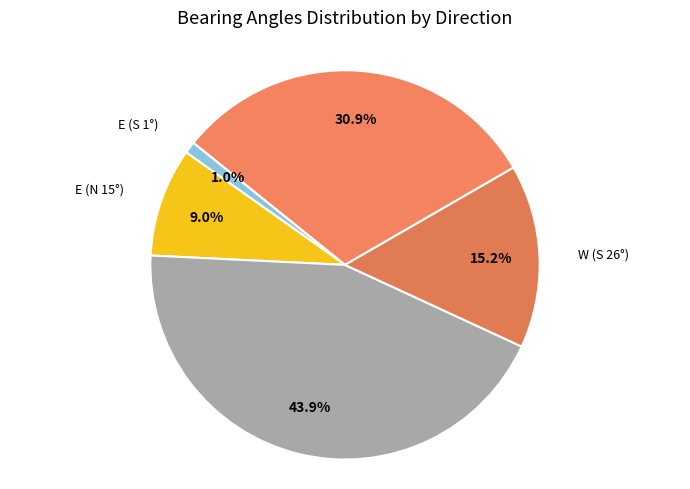

How many segments does this pie chart have?

5